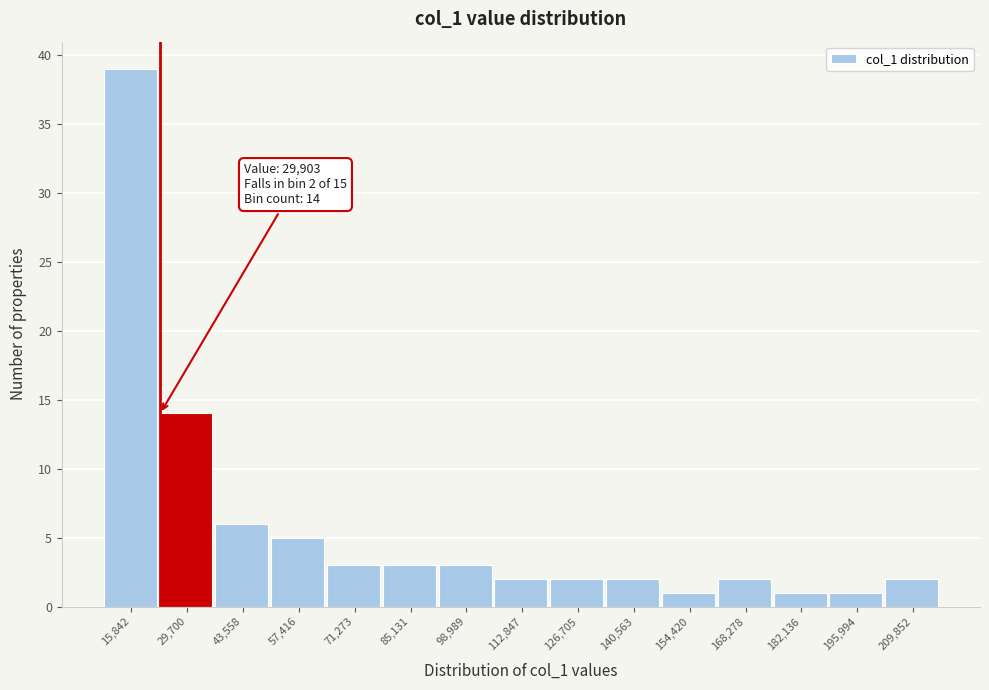

Reading right to left, transcribe all the data shown in this chart.

209,852=2	195,994=1	182,136=1	168,278=2	154,420=1	140,563=2	126,705=2	112,847=2	98,989=3	85,131=3	71,273=3	57,416=5	43,558=6	29,700=14	15,842=39